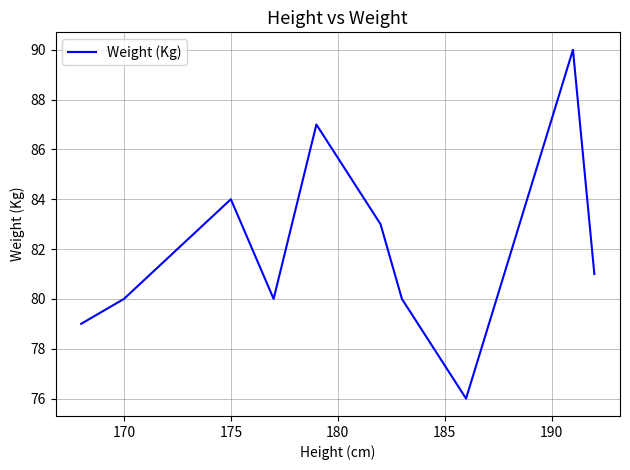

What is the minimum value shown in the chart?

76